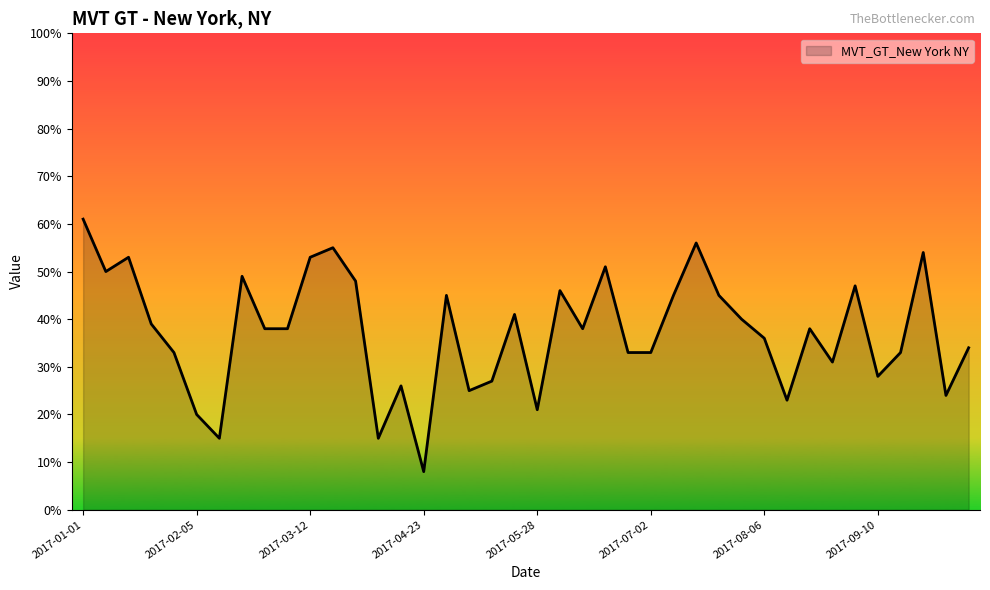

What is the minimum value shown in the chart?

8